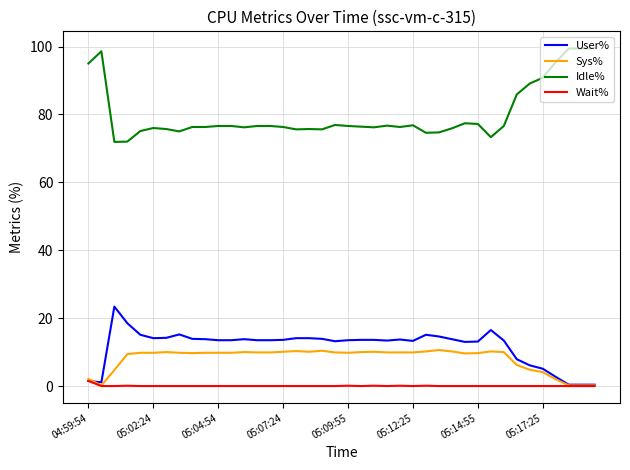

Which series has the largest total across all categories?

Idle%